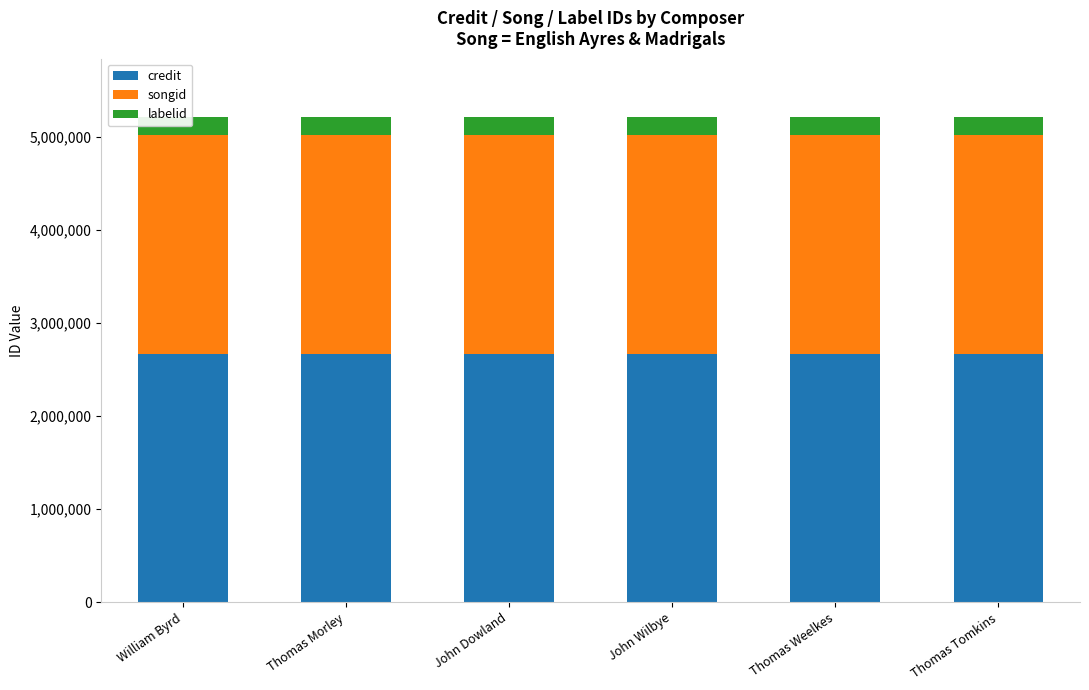

Is it true that labelid equals 112671 at Thomas Weelkes?

False